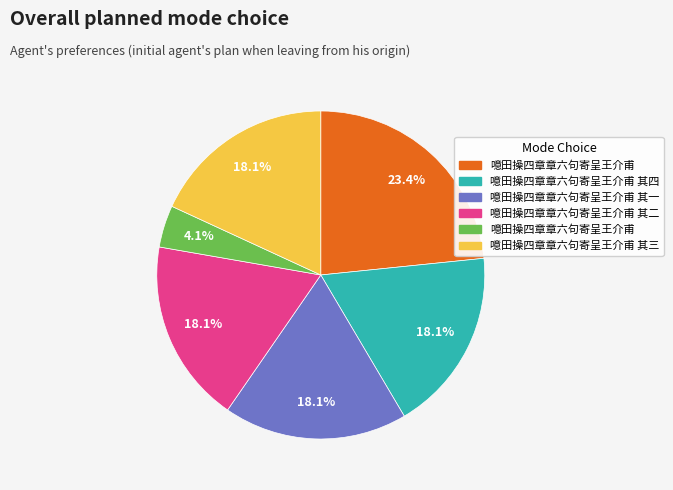

Does any single category account for the majority?

No